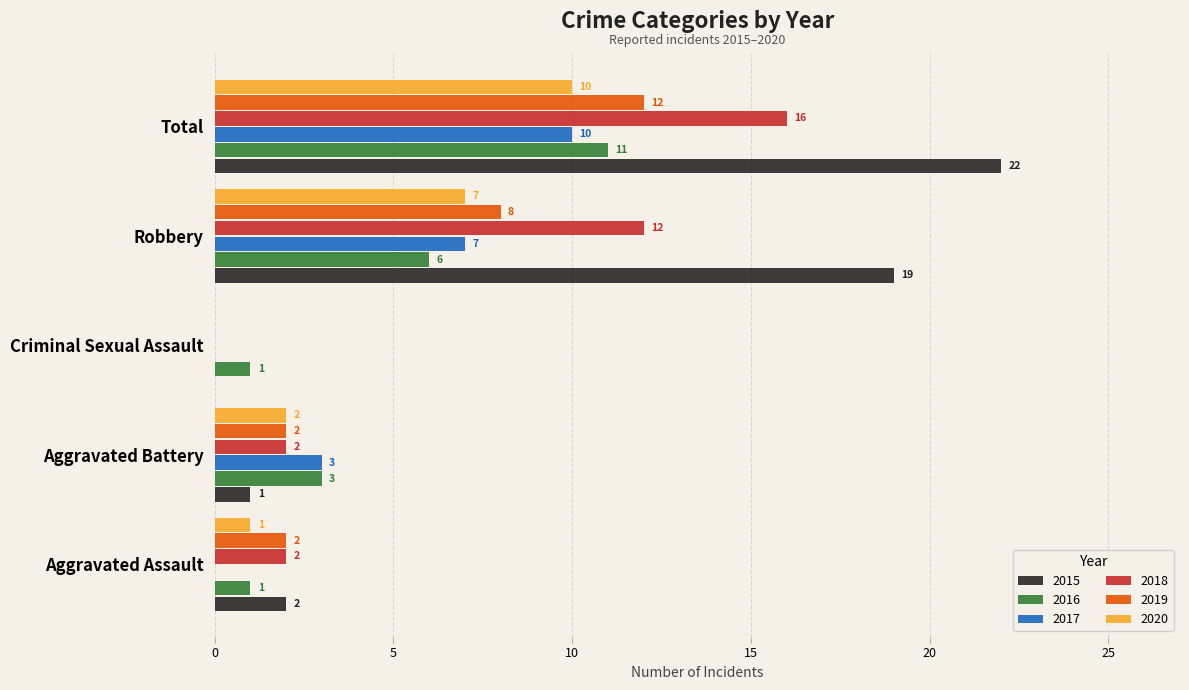

At which label is 2016 closest to 6?

Robbery